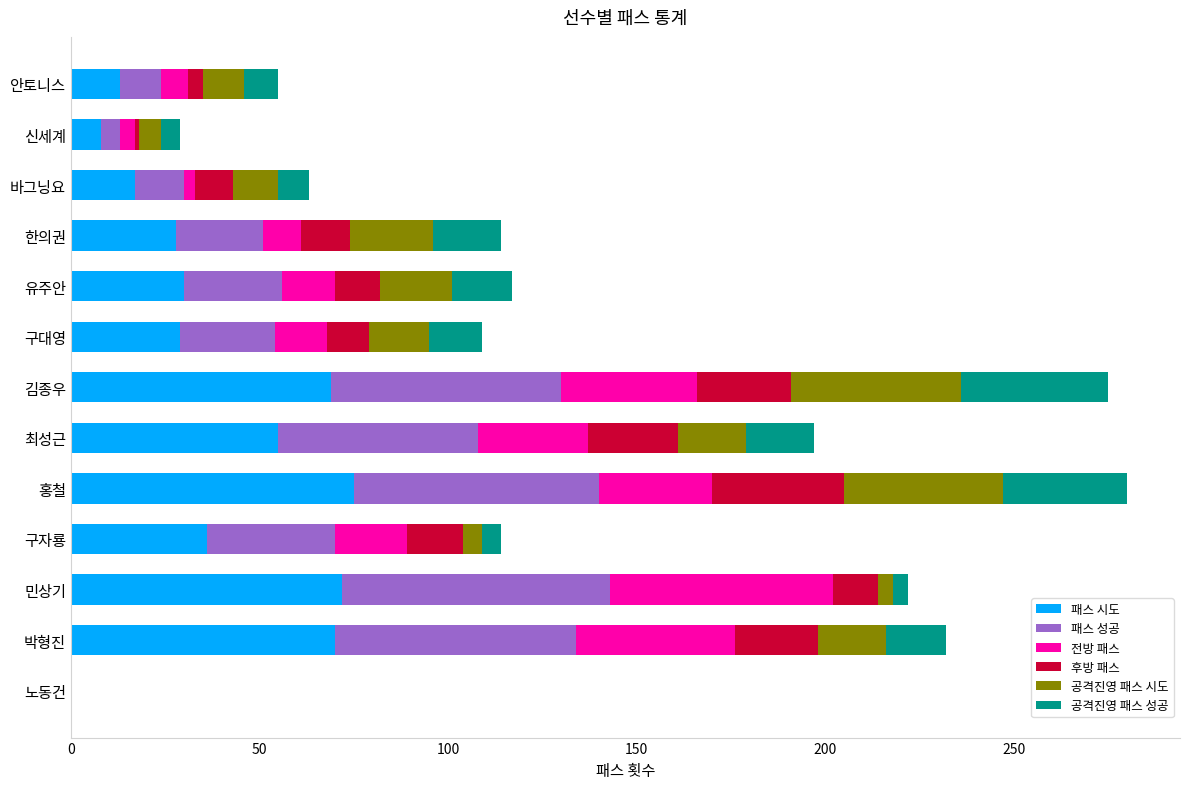

True or false: 패스 시도 has a value of 14 at 한의권.

False